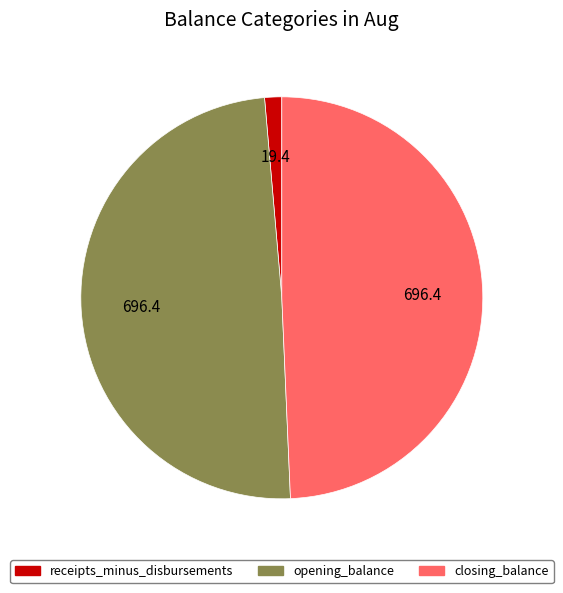

Does any single category account for the majority?

No